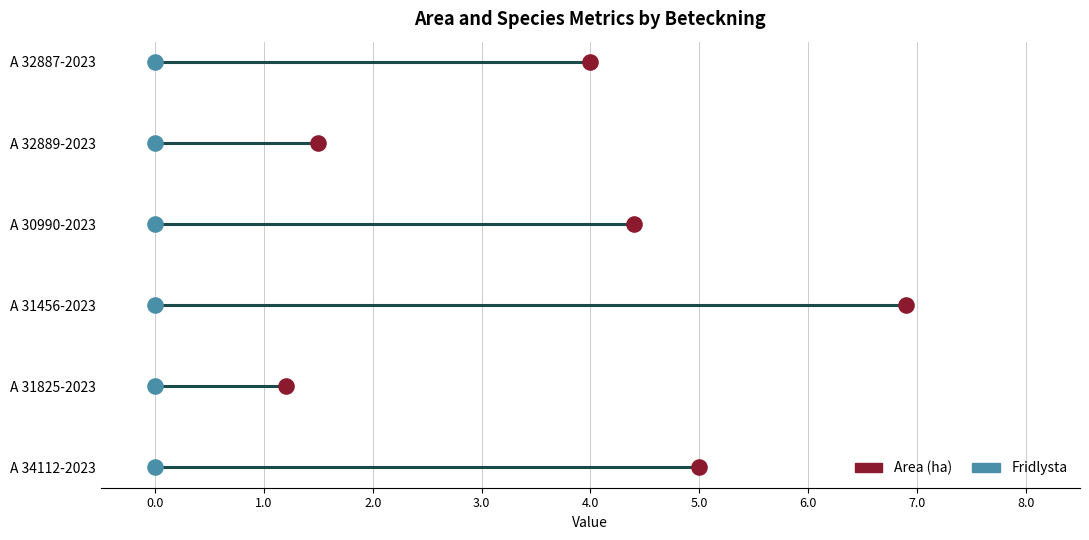

Which series has the widest spread of Y values?

Fridlysta